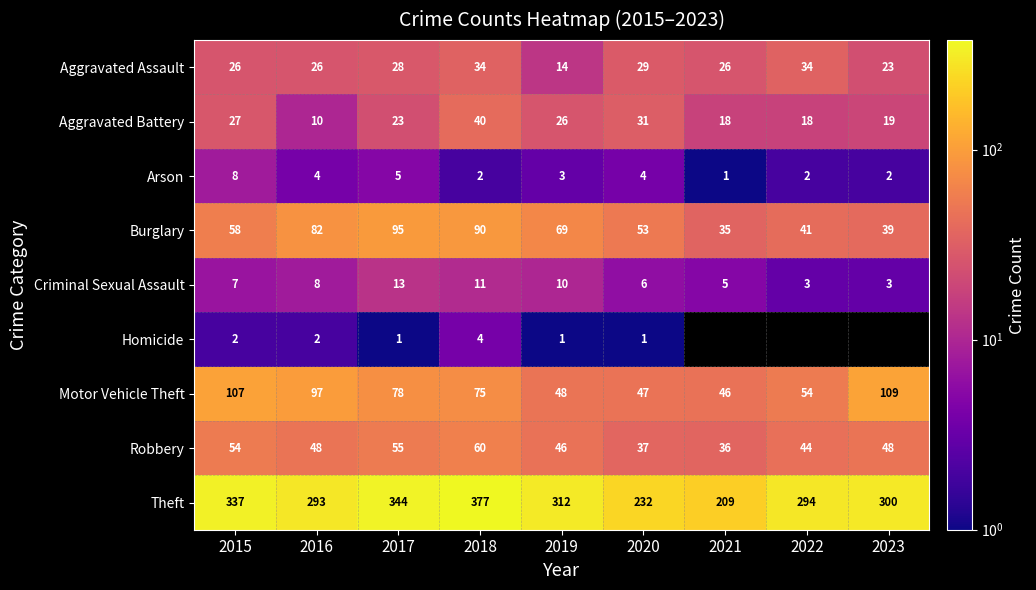

Is it true that Homicide equals 4 at 2018?

True